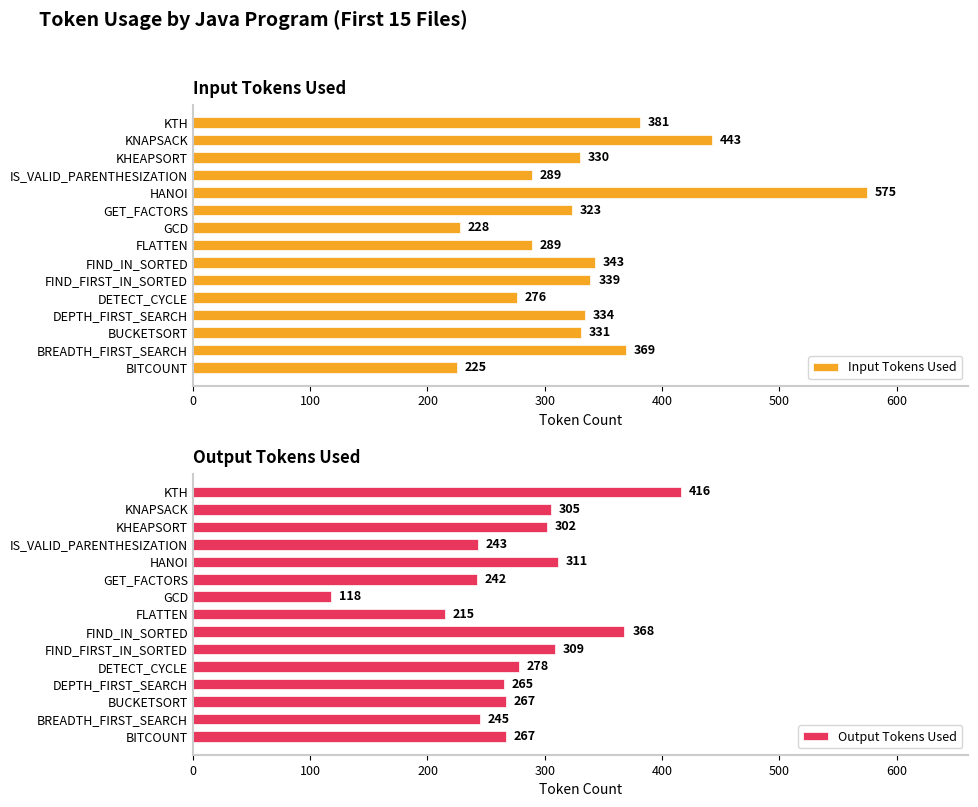

List the series in order of their peak value, highest first.

Input Tokens Used, Output Tokens Used